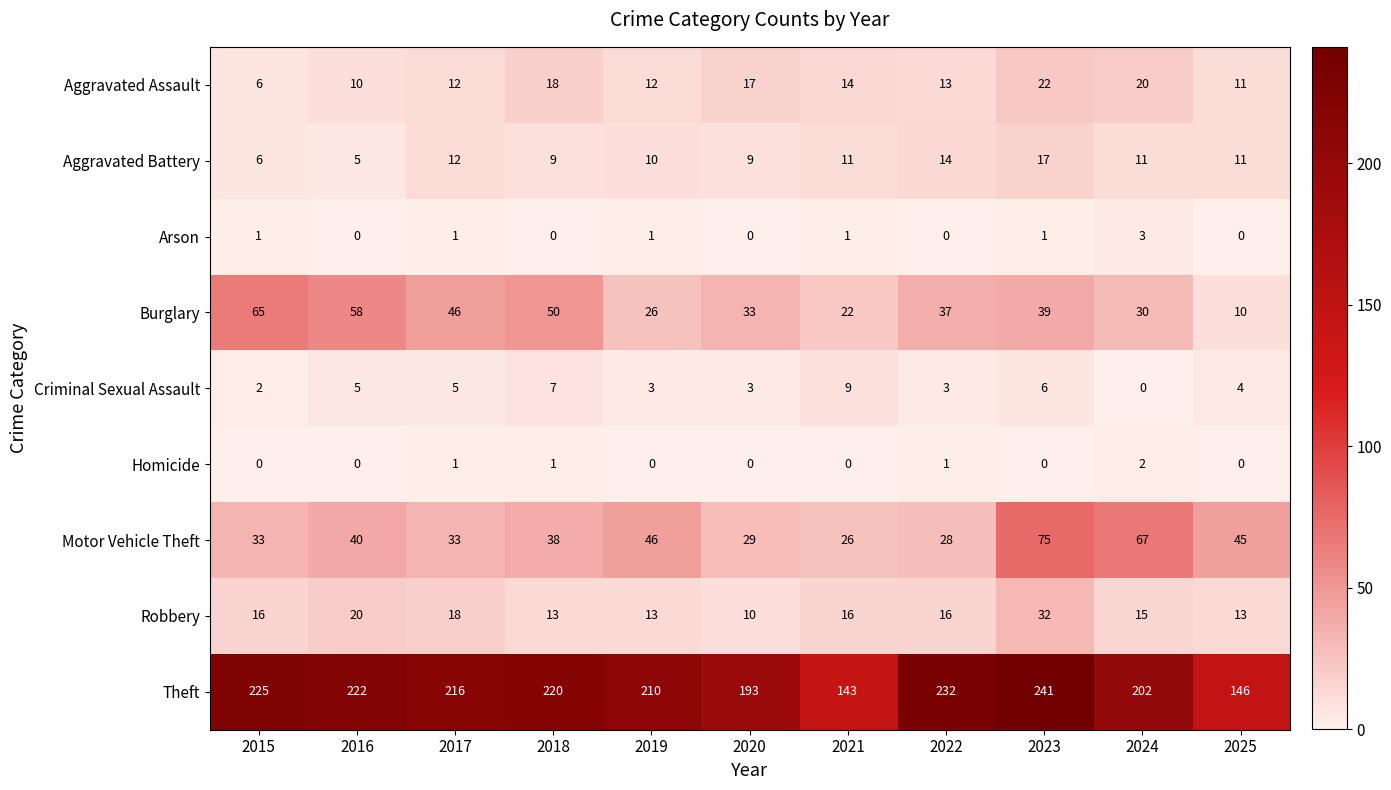

What is the difference between the highest and lowest values at 2017?

215